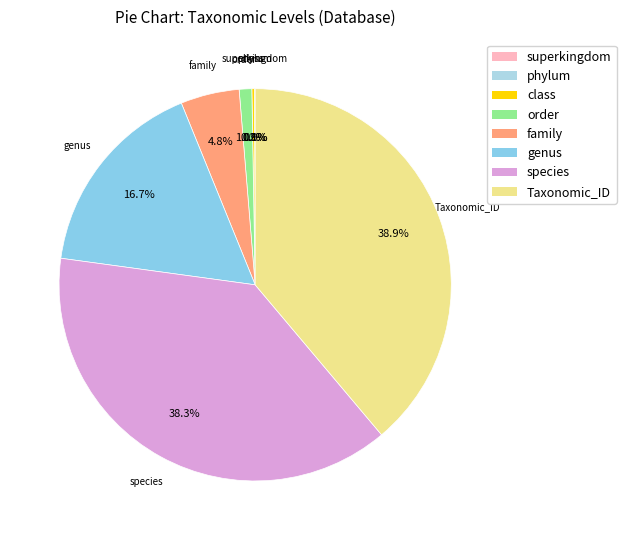

Combined, what portion of the pie is family and genus?

21.5%